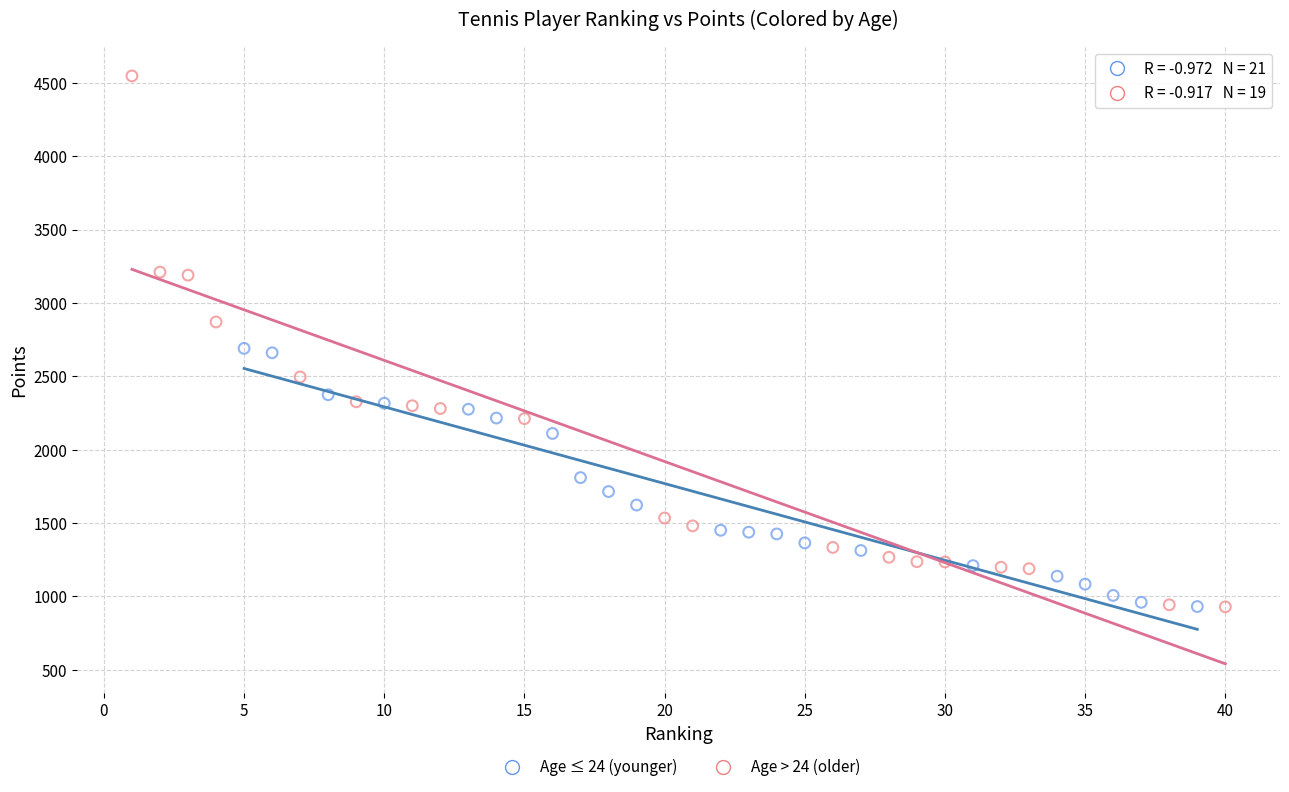

Which series has the widest spread of Y values?

Age > 24 (older)